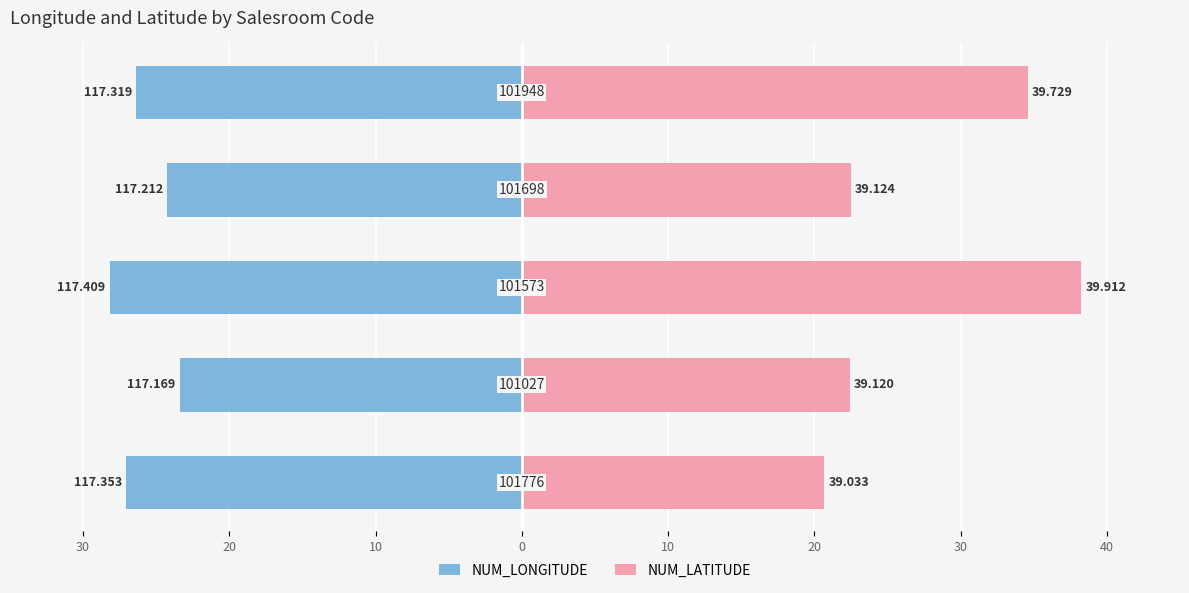

Which series has the largest total across all categories?

NUM_LATITUDE